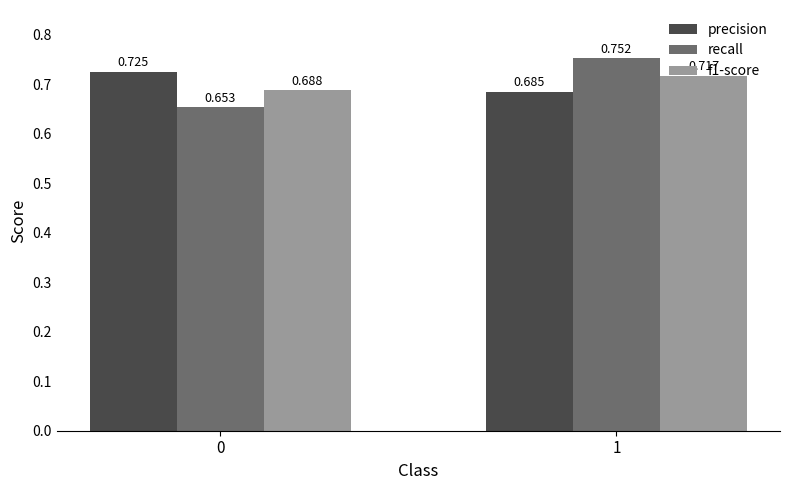

Is the value of precision at 1 greater than the value of recall at 0?

Yes